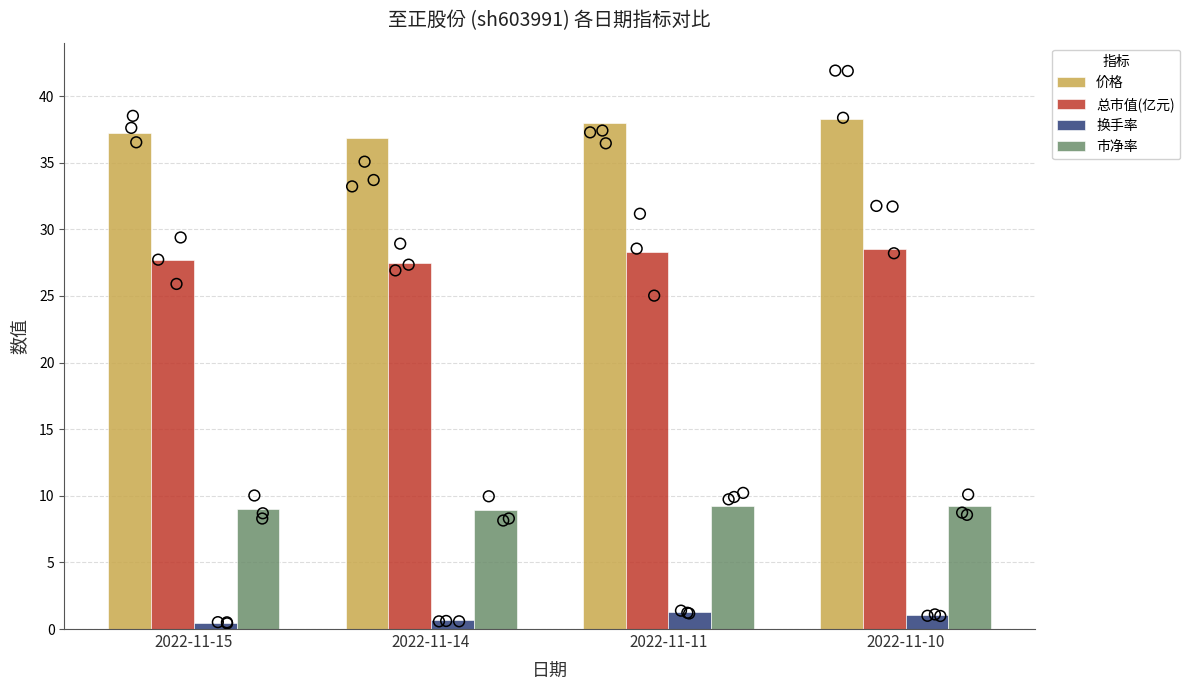

What are all the series names shown in the legend?

价格, 总市值(亿元), 换手率, 市净率